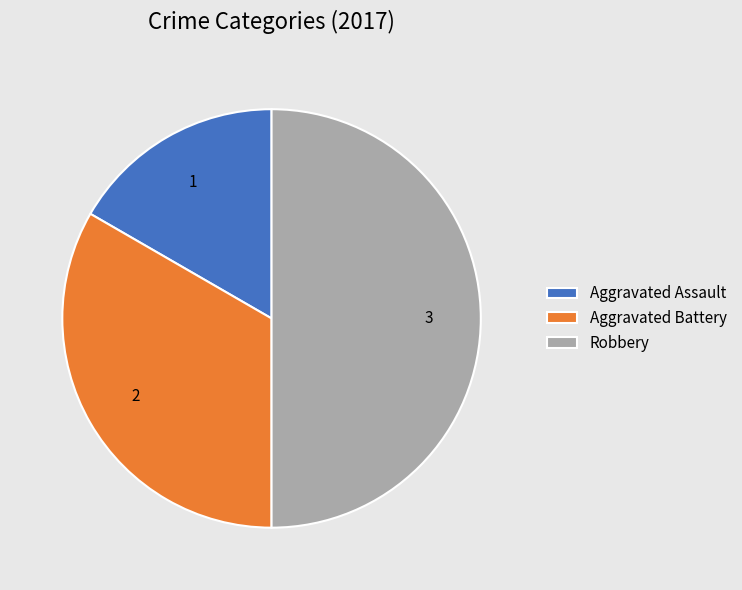

Combined, do Aggravated Assault and Robbery account for over 50%?

Yes